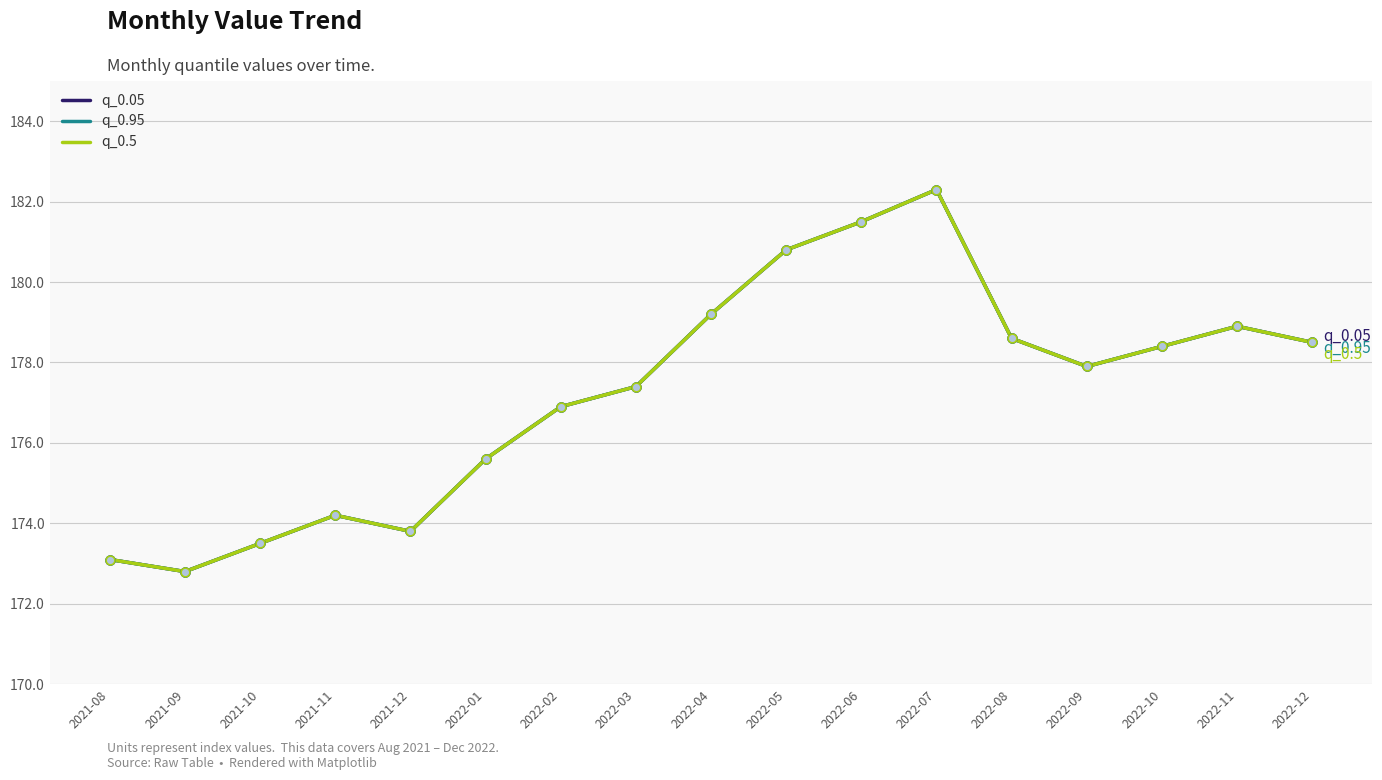

At which category is the sum across all series the highest?

2022-07